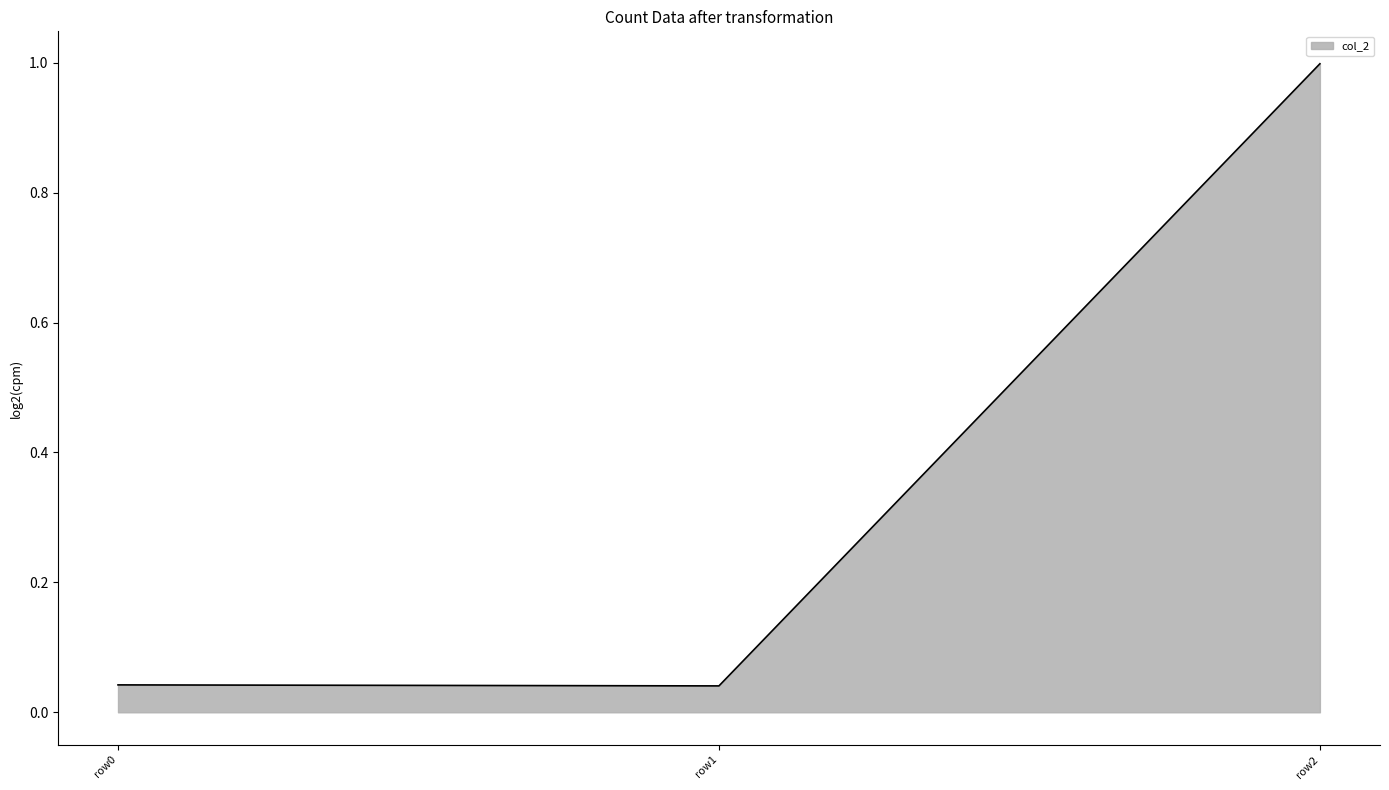

What is the difference between the maximum and second lowest values?

1.0